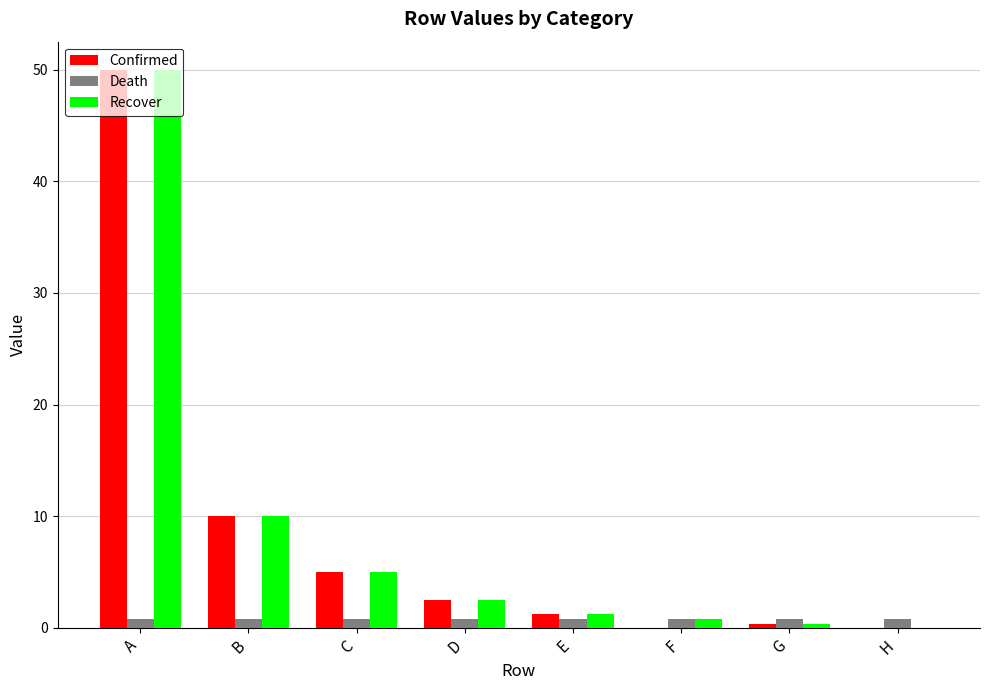

Are the bars grouped side by side (vs. stacked)?

Yes